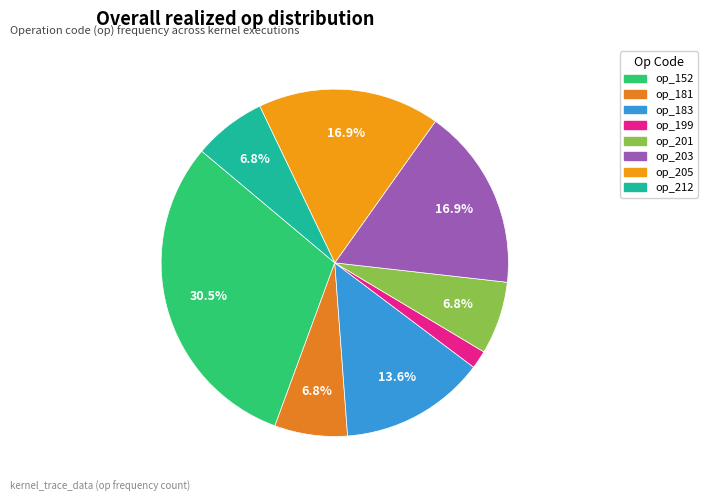

To the nearest percent, what is the average slice percentage?

12%